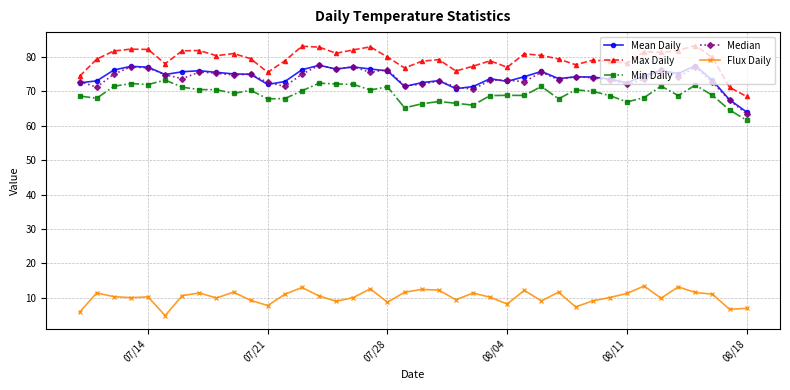

What is the minimum value for Mean Daily?

64.0